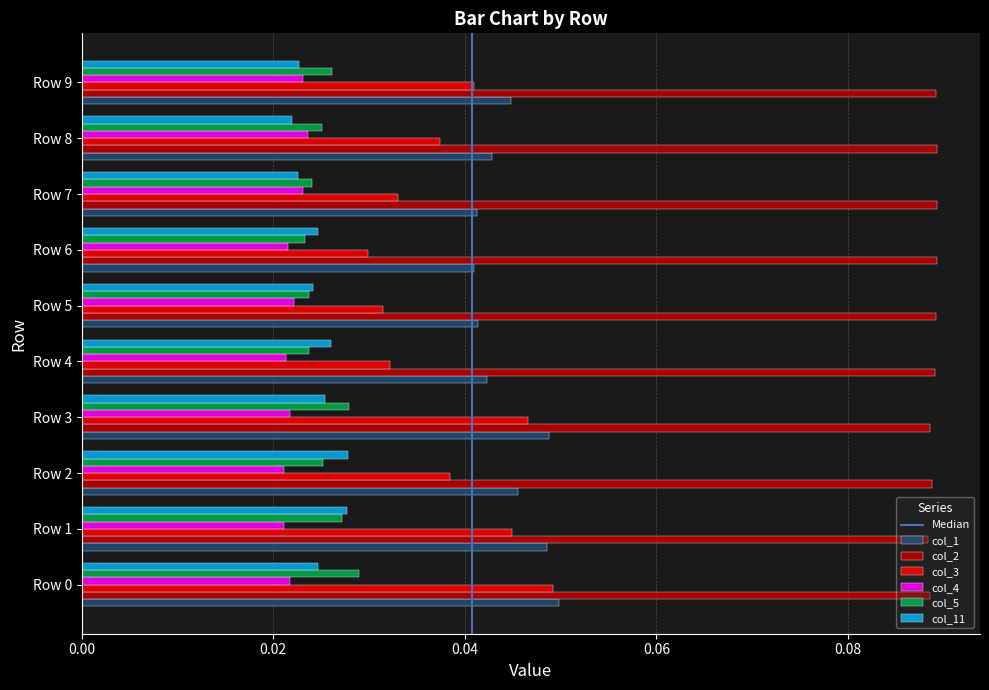

The col_1 series shows 0.1 at Row 9. True or false?

False